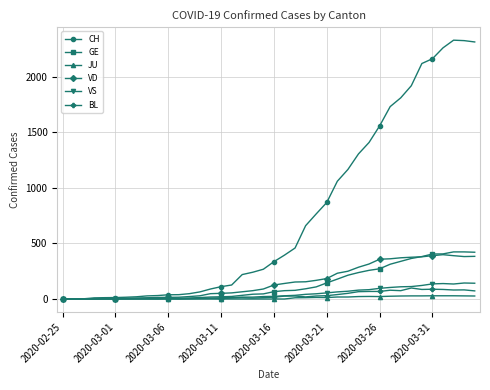

How many lines are shown in the chart?

6